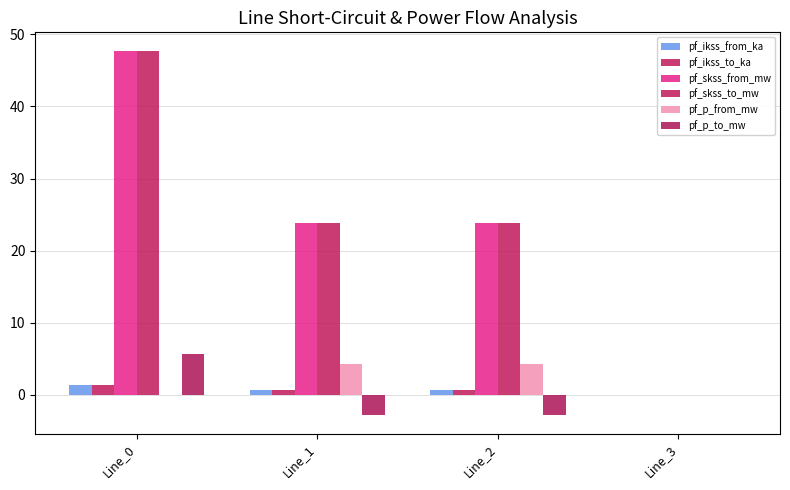

Between Line_1 and Line_3, which is larger?

Line_1